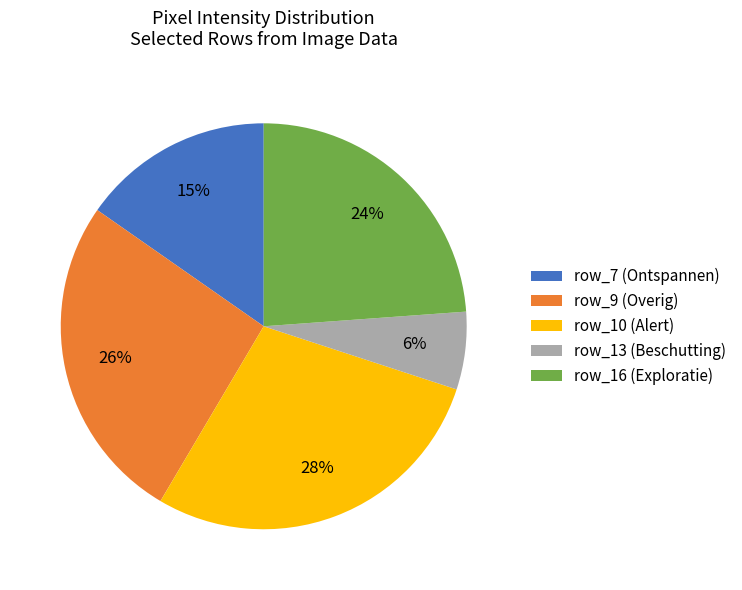

Approximately how many times larger is the value at row_7 (Ontspannen) compared to row_9 (Overig)?

0.6